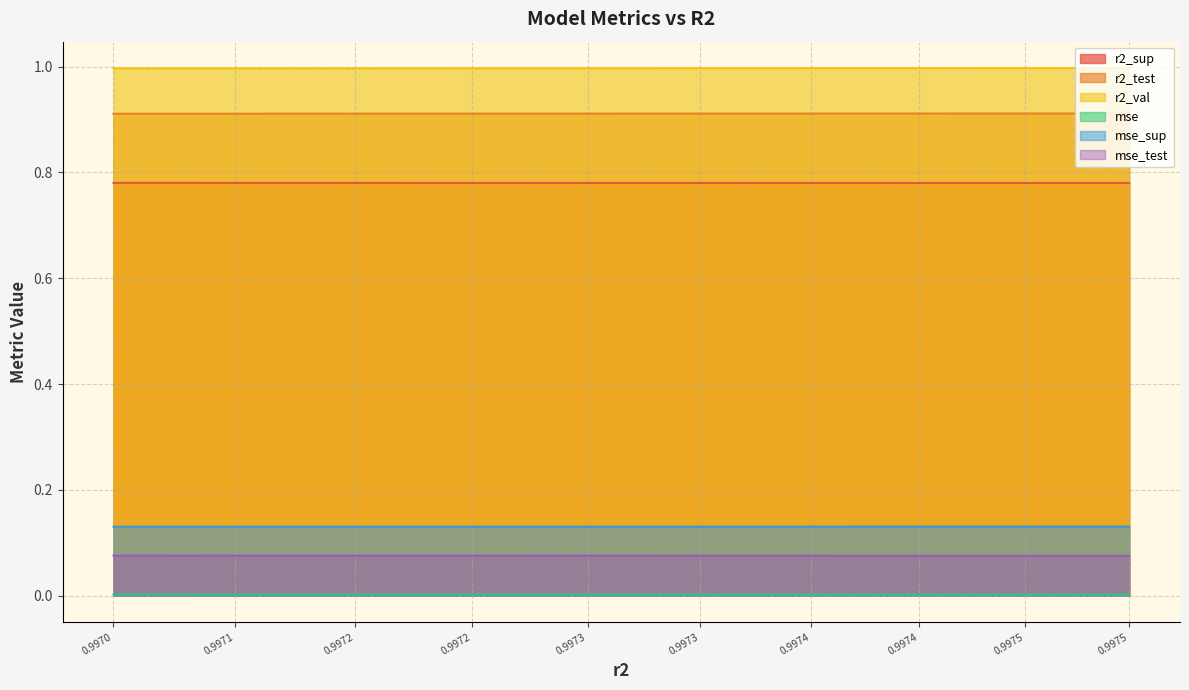

What is the value of the r2_val point at the 7th from the left?

1.0